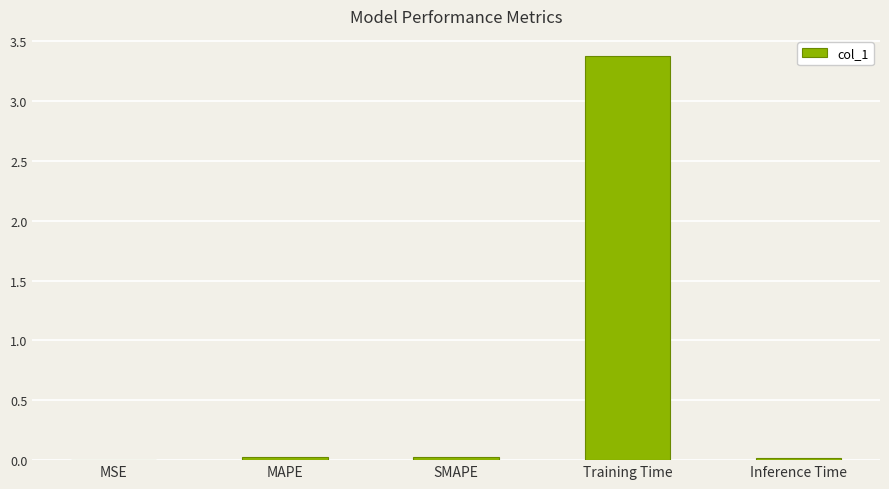

Which category has the highest value across all series?

Training Time